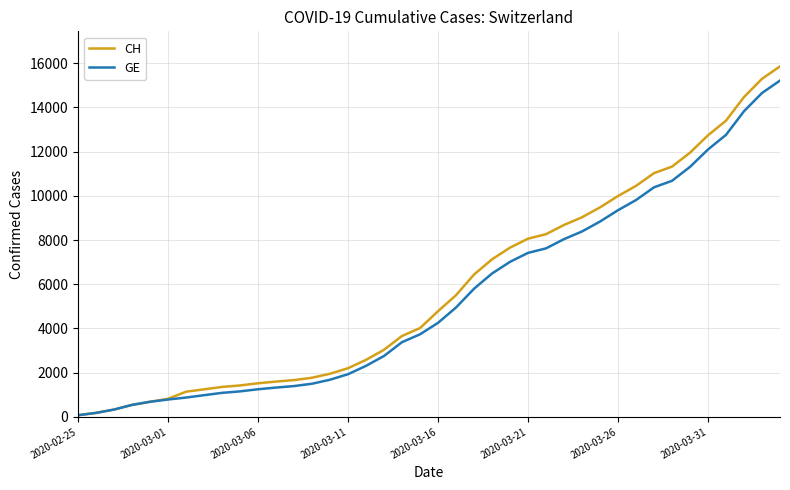

What is the maximum value shown in the chart?

15857